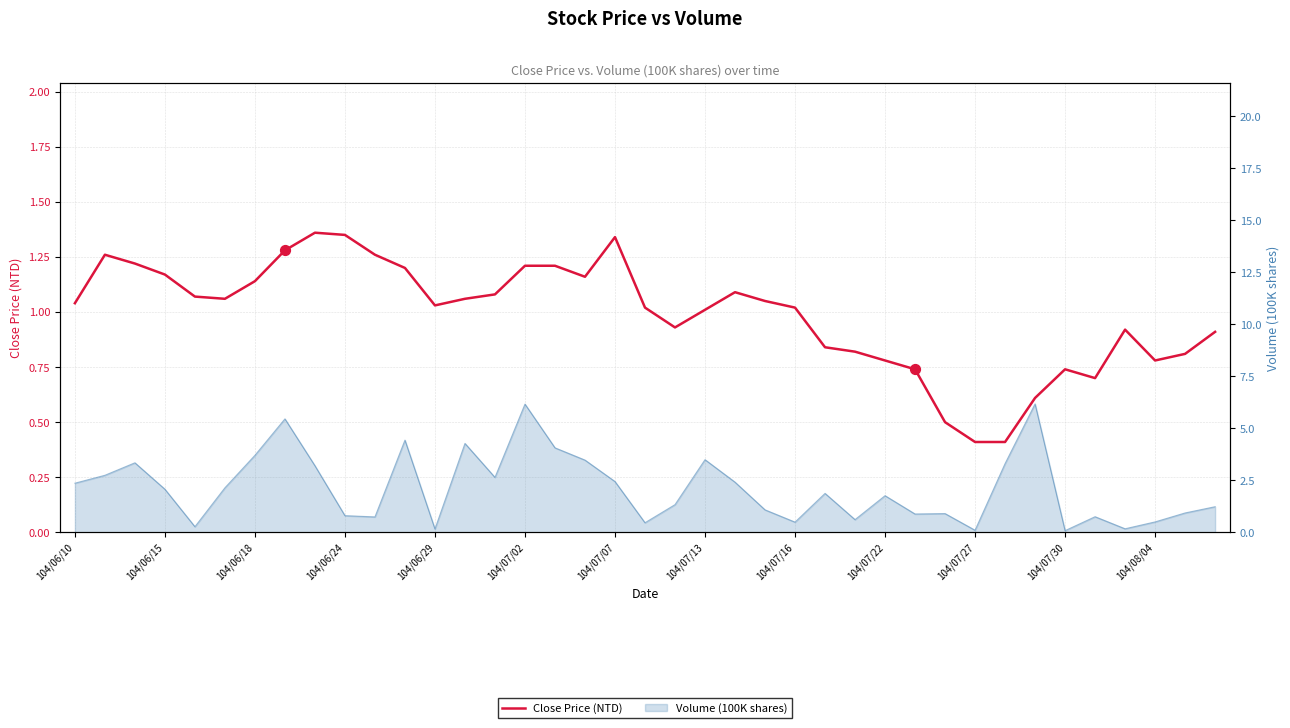

Between 104/07/13 and 21, which is larger?

104/07/13